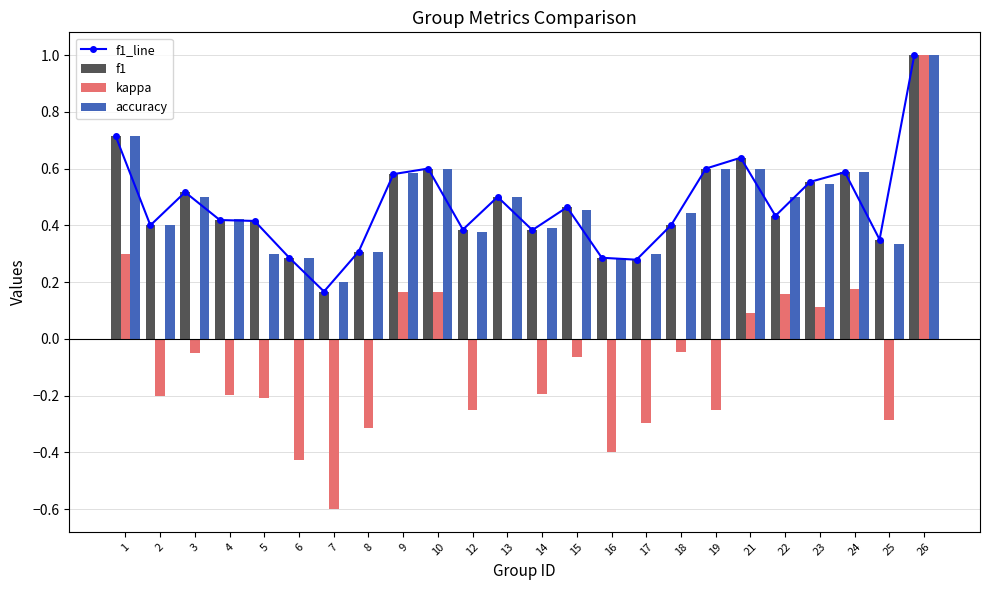

Does the chart contain any negative values?

Yes